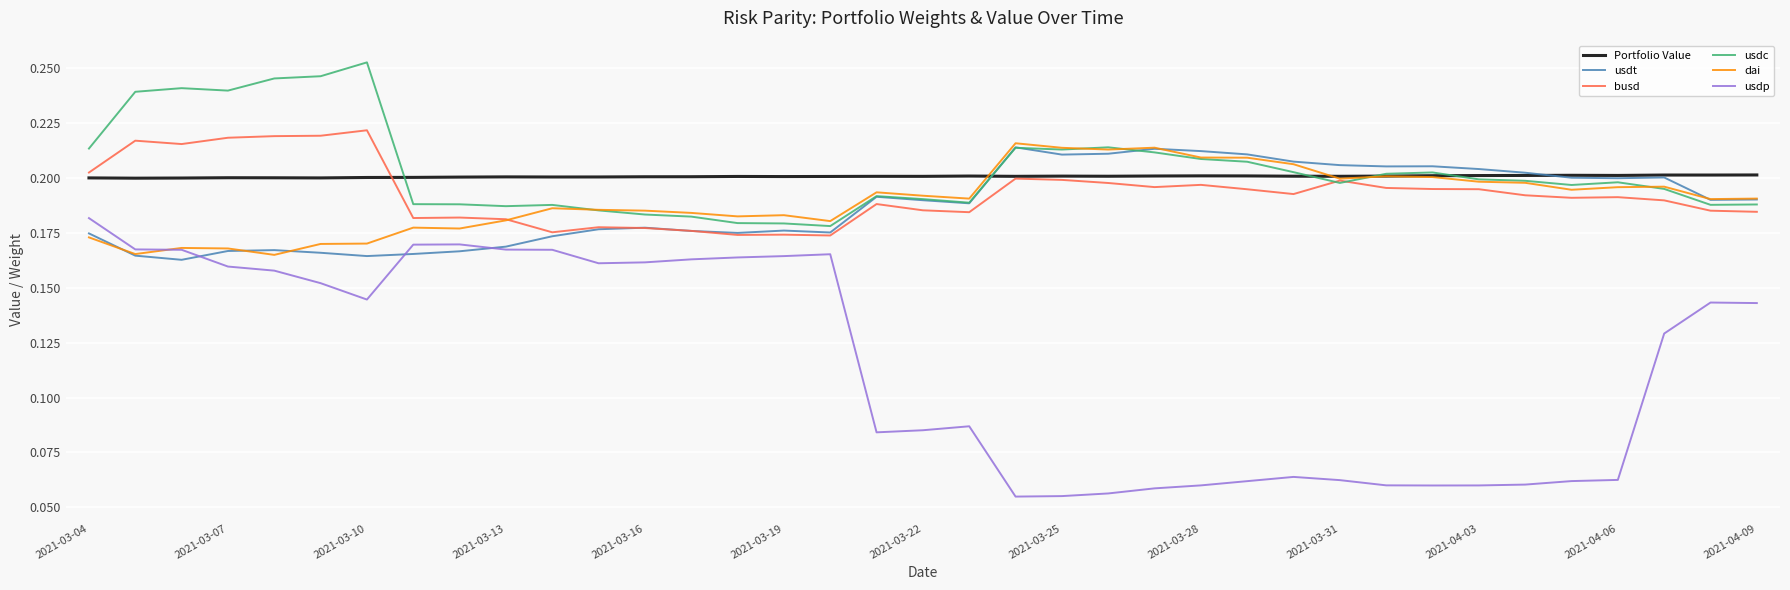

True or false: usdp and busd intersect in this chart.

False